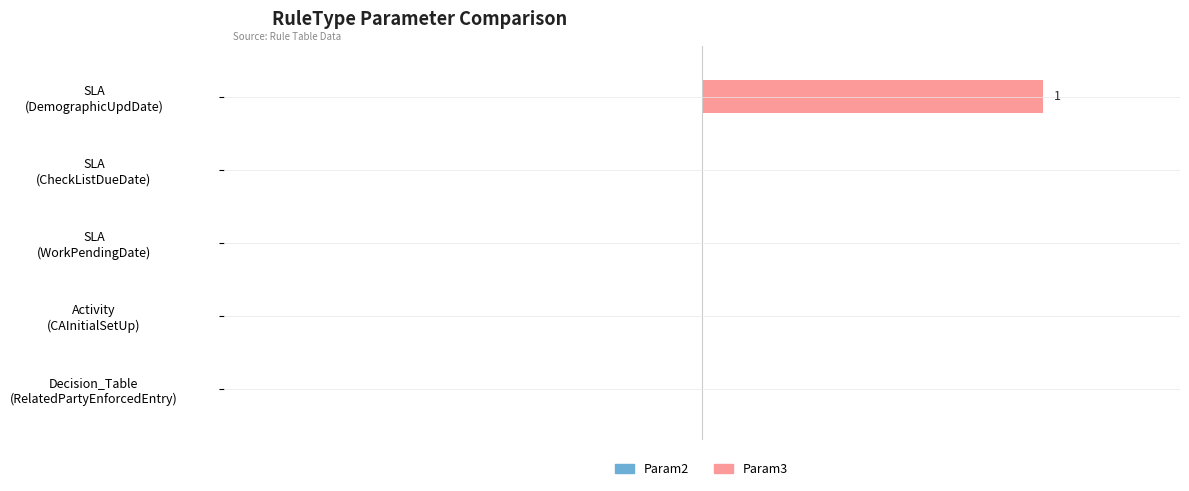

Are the bars horizontal?

Yes